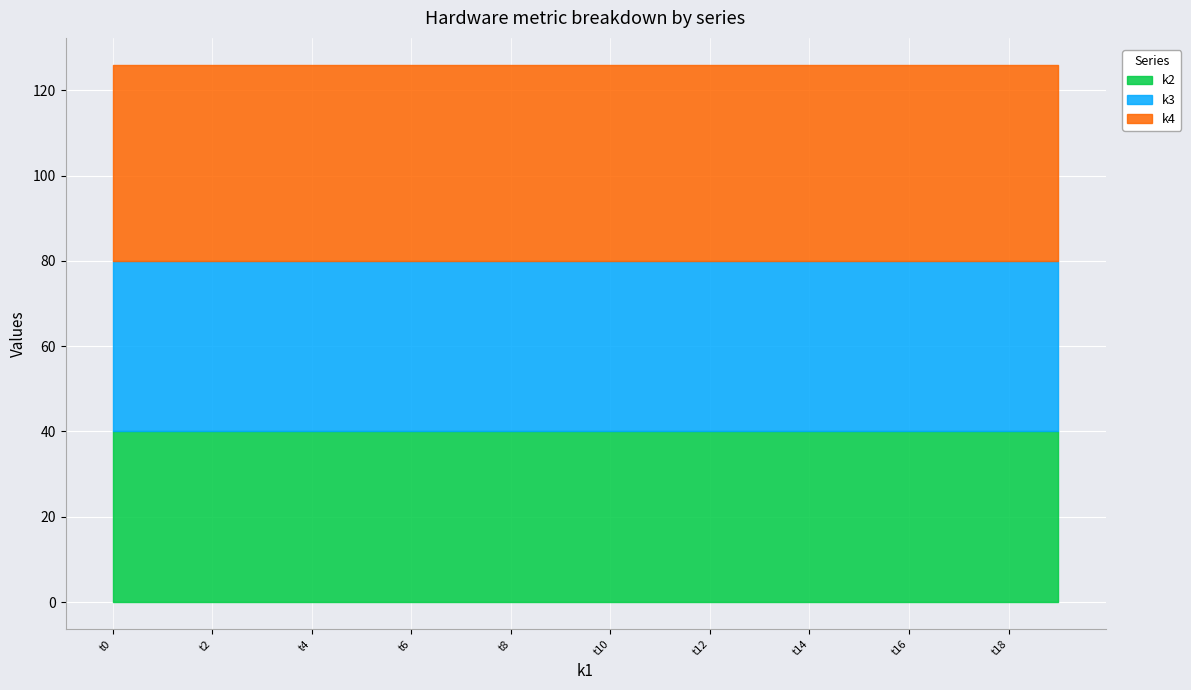

What is the spread (max minus min) of values at t16?

6